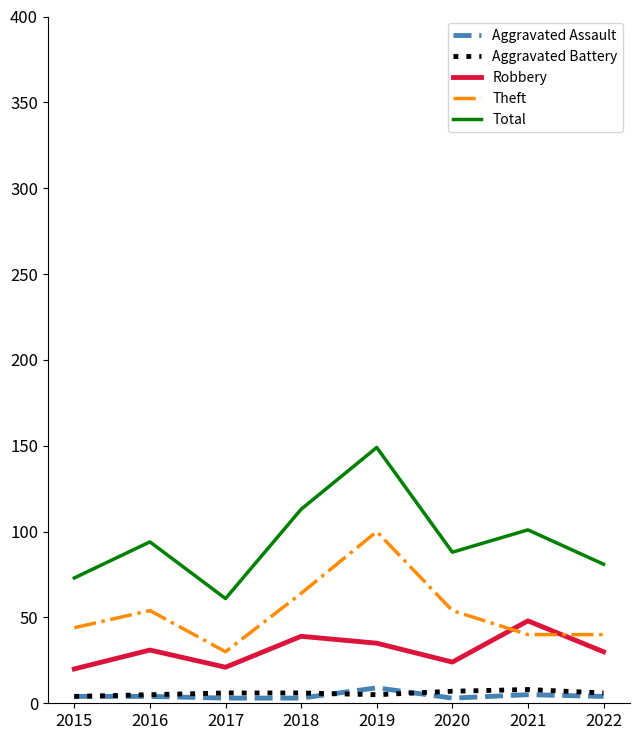

True or false: Total and Robbery cross at least once.

False